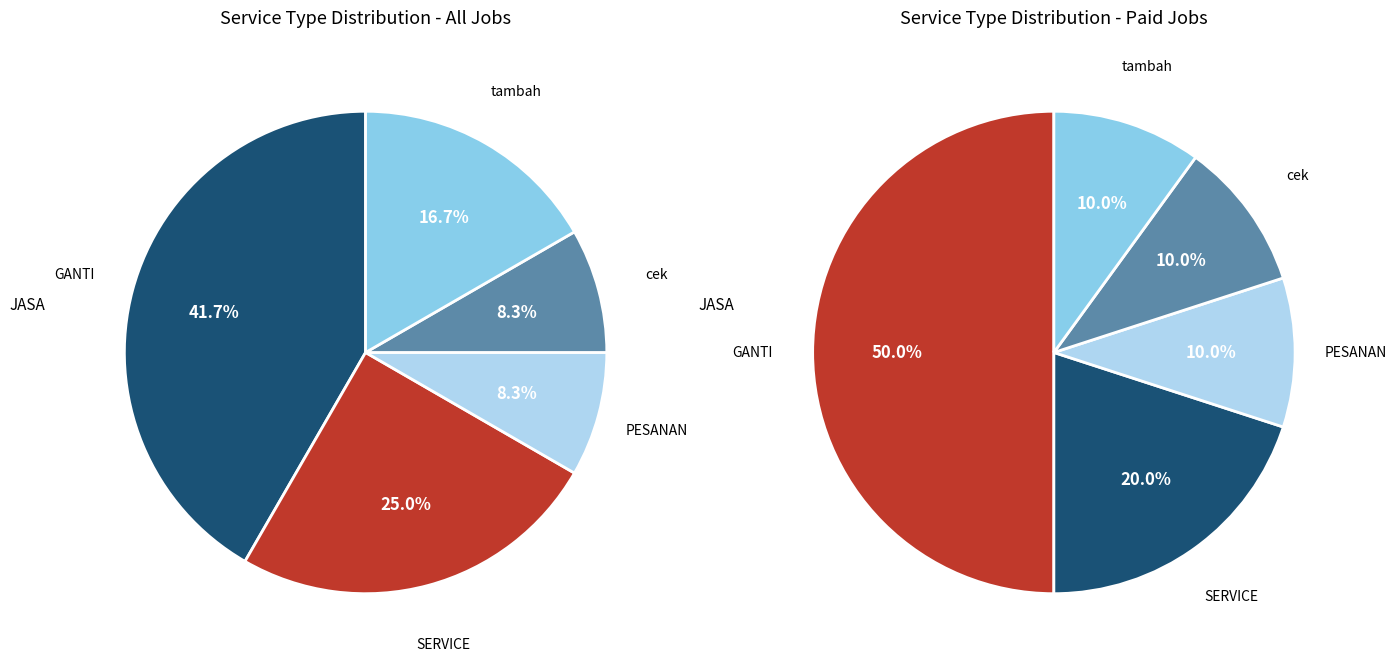

Count the number of slices in the pie.

5